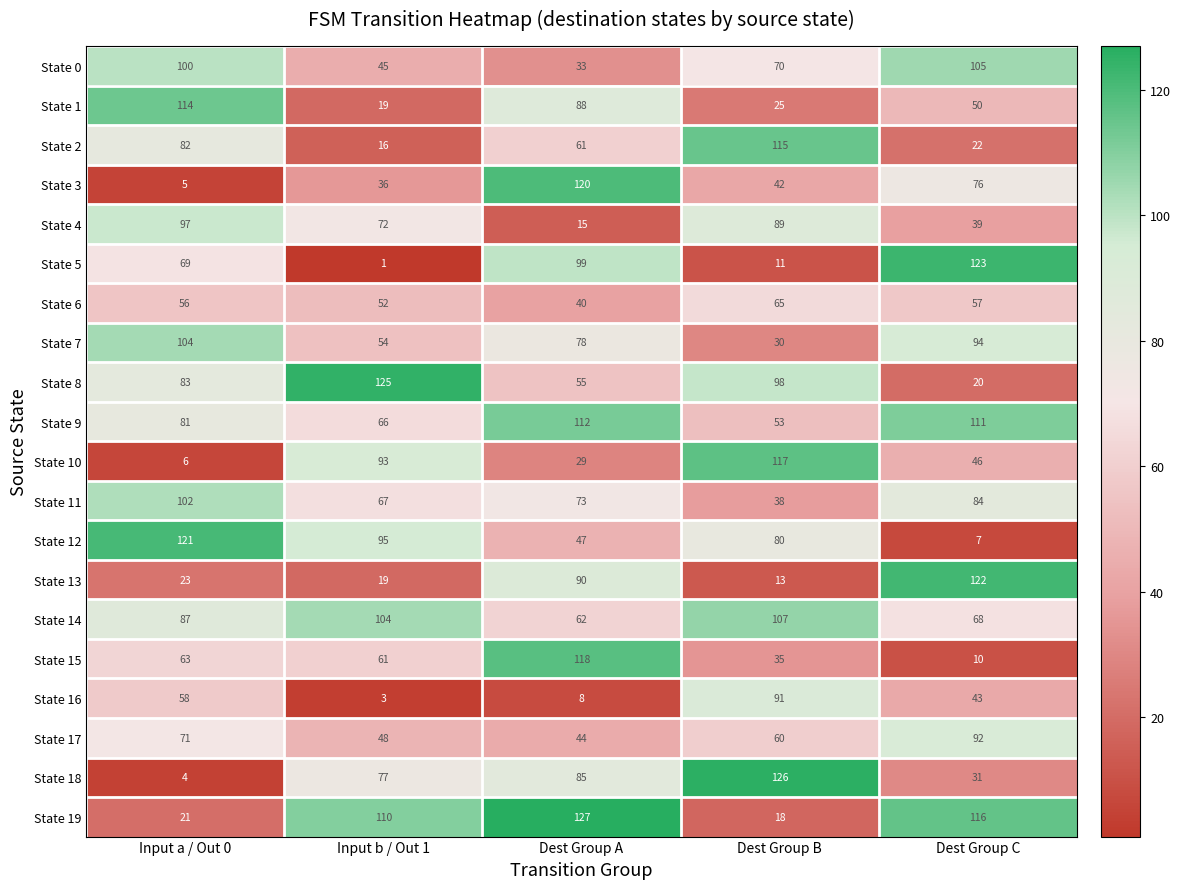

What is the total value across all series at Dest Group B?

1283